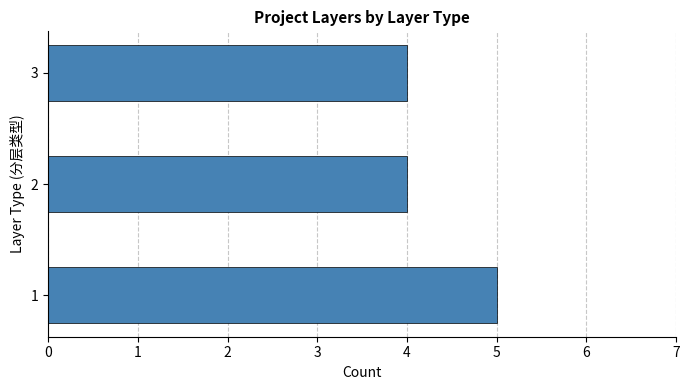

What is the smallest value displayed?

4